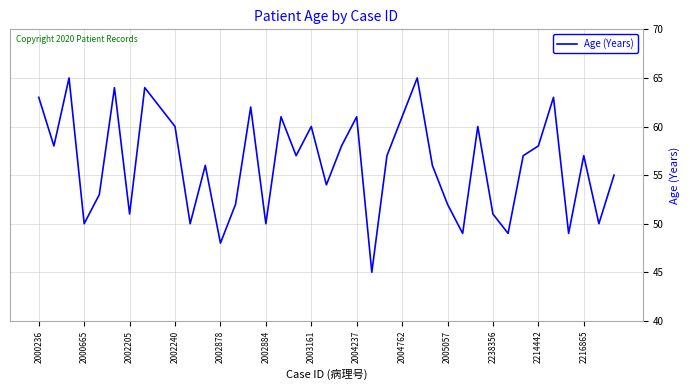

What is the greatest value displayed?

65